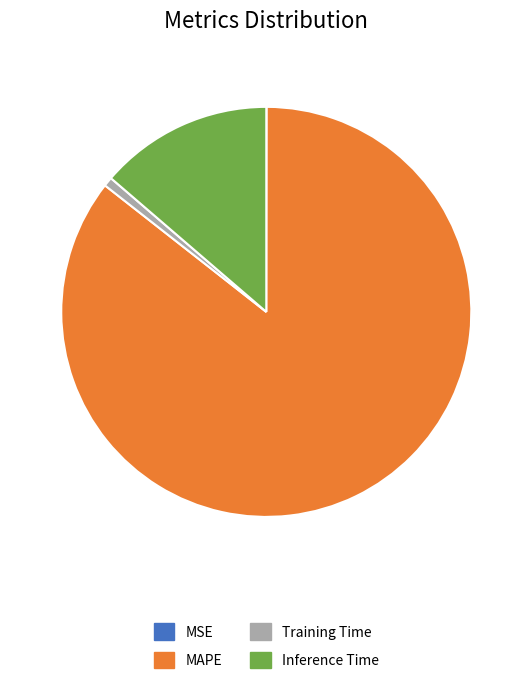

What is the largest slice in the pie chart?

MAPE